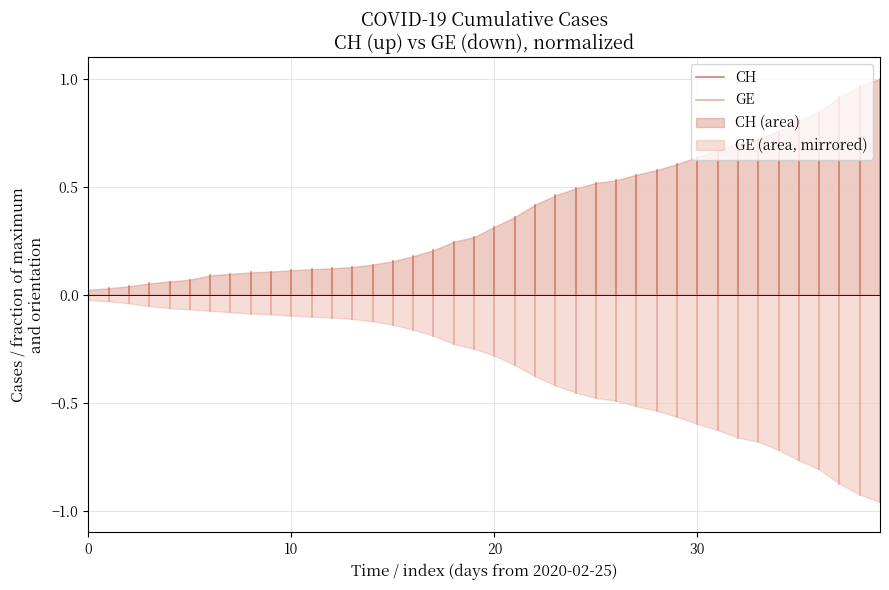

How many series are shown in this chart?

2